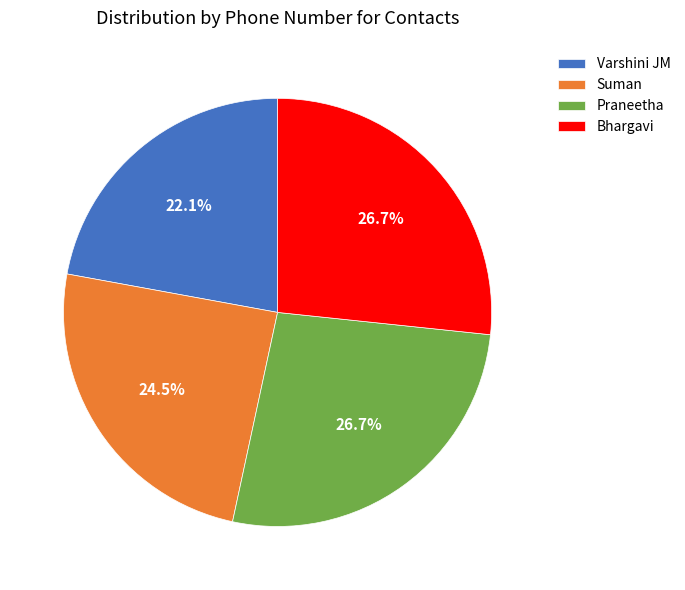

Is there any slice that represents more than half of the pie?

No